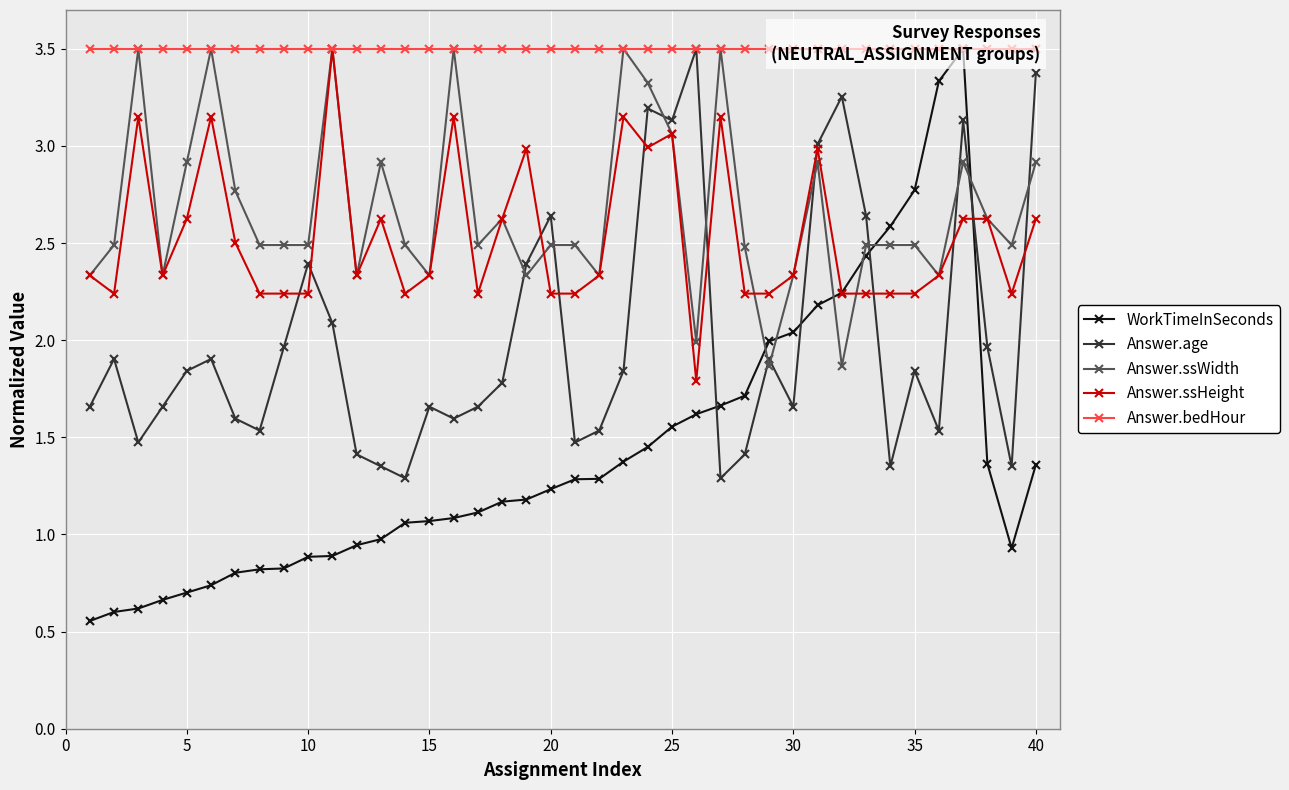

How many series are shown in this chart?

5